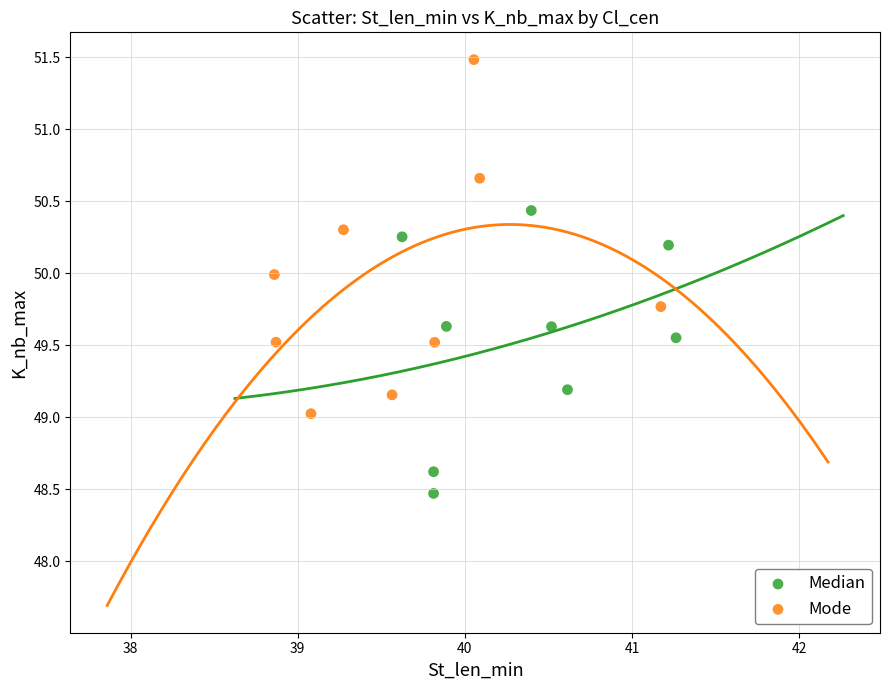

Which series reaches the minimum Y coordinate?

Median